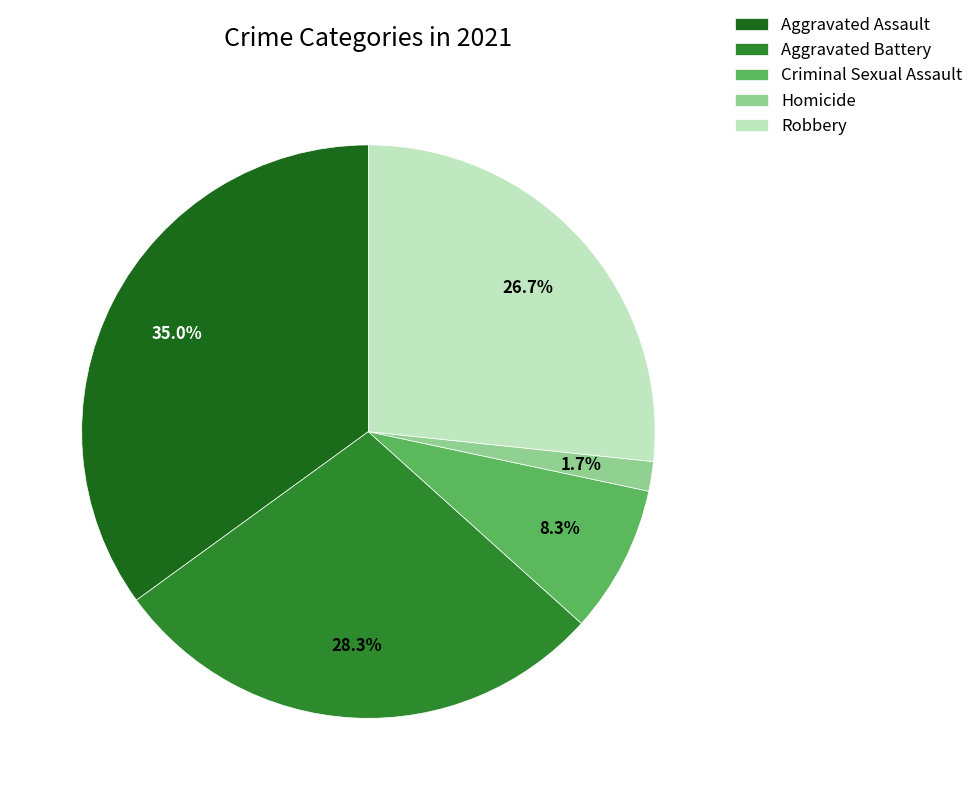

Count the number of slices in the pie.

5